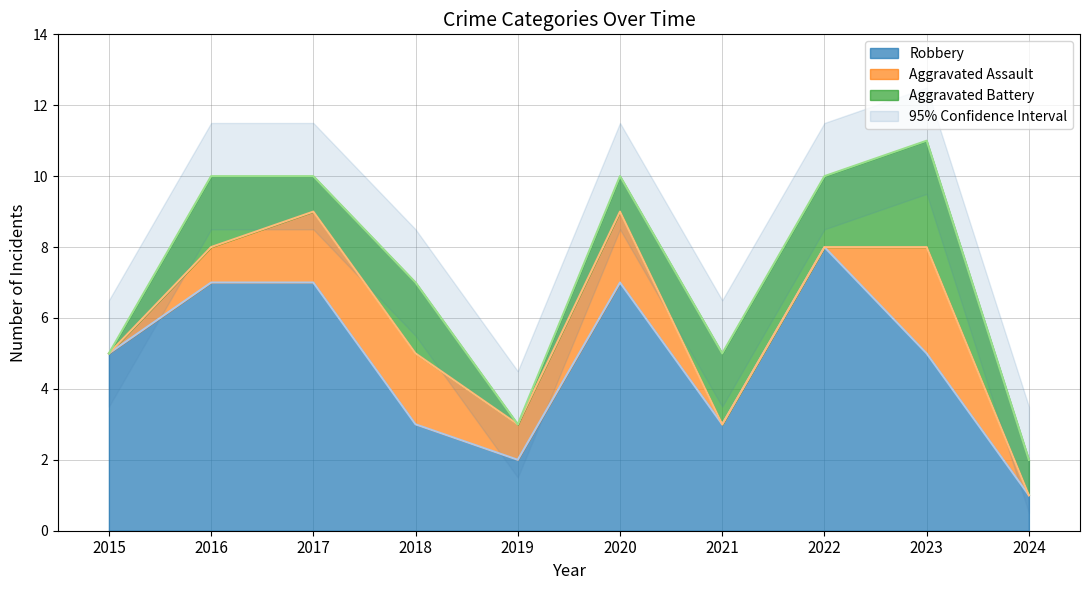

Reading left to right, what are all the values shown in this chart?

Aggravated Assault: 0	1	2	2	1	2	0	0	3	0
Aggravated Battery: 0	2	1	2	0	1	2	2	3	1
Robbery: 5	7	7	3	2	7	3	8	5	1